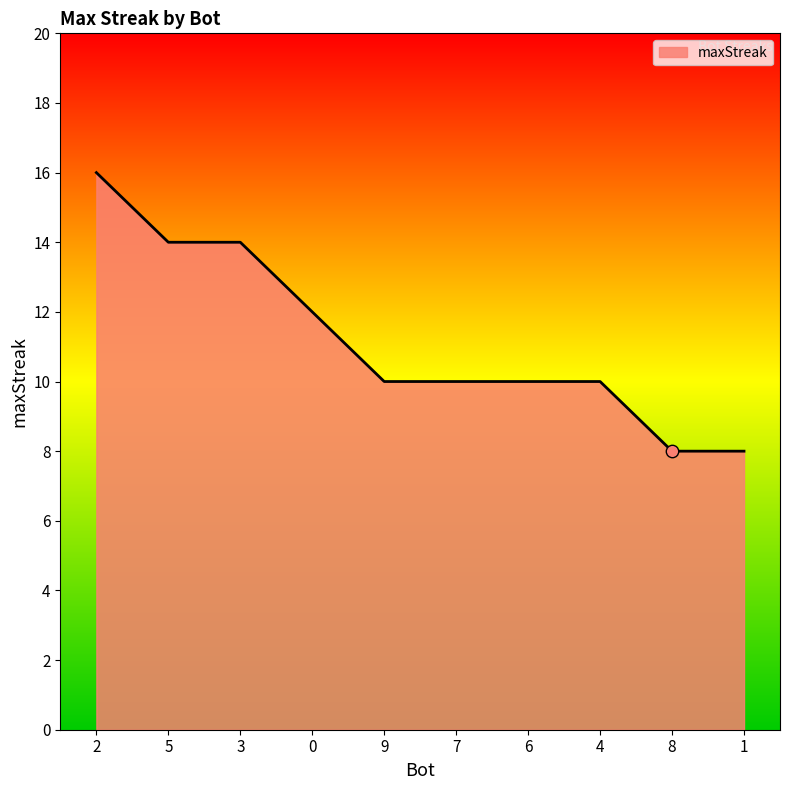

Which has a higher value, 0 or 3?

3